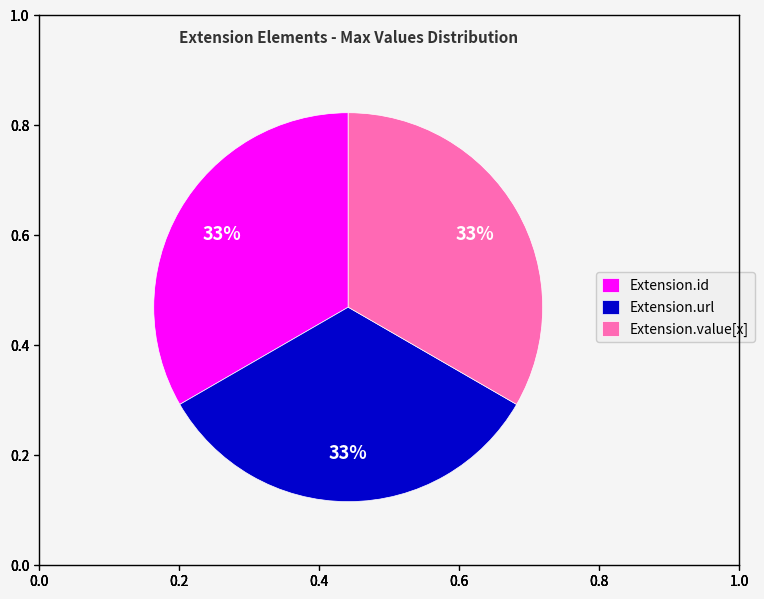

Approximately how many times larger is the value at Extension.url compared to Extension.id?

1.0